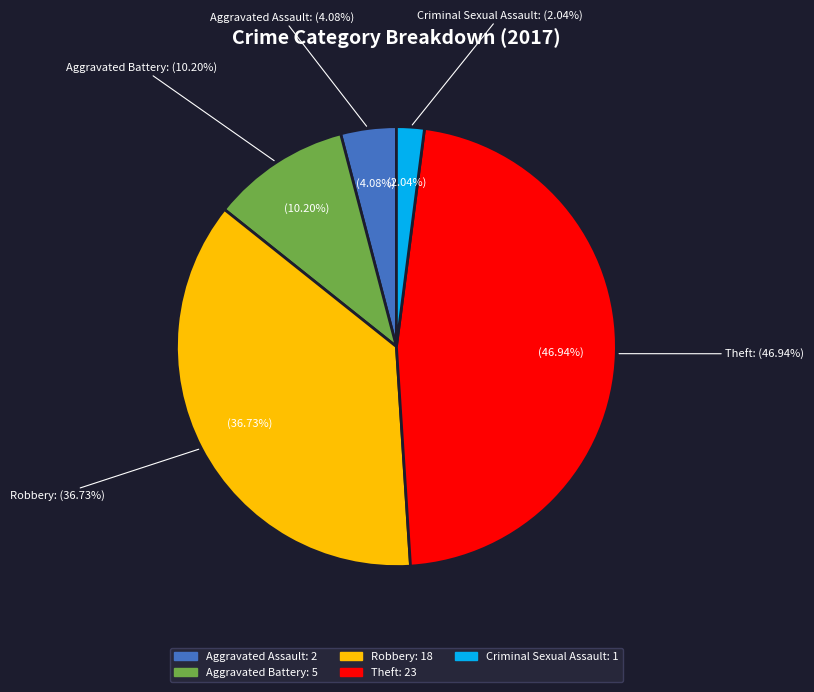

What is the total percentage of Criminal Sexual Assault and Robbery?

38.8%